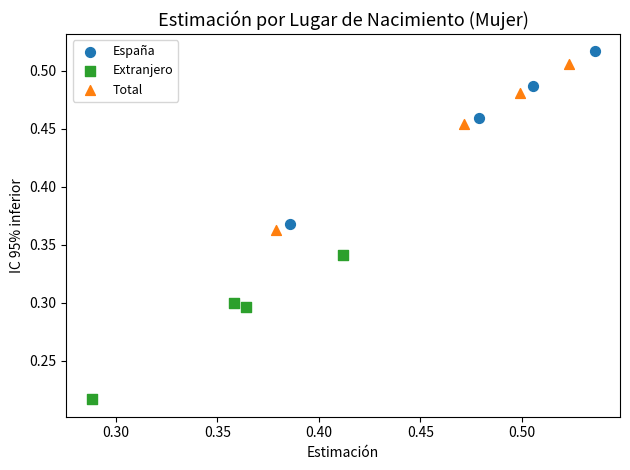

Which series has the largest Y range (max minus min)?

España